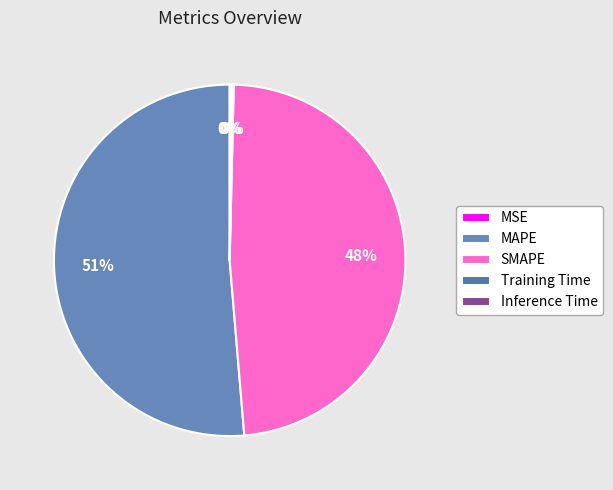

Combined, do SMAPE and MAPE account for over 50%?

Yes